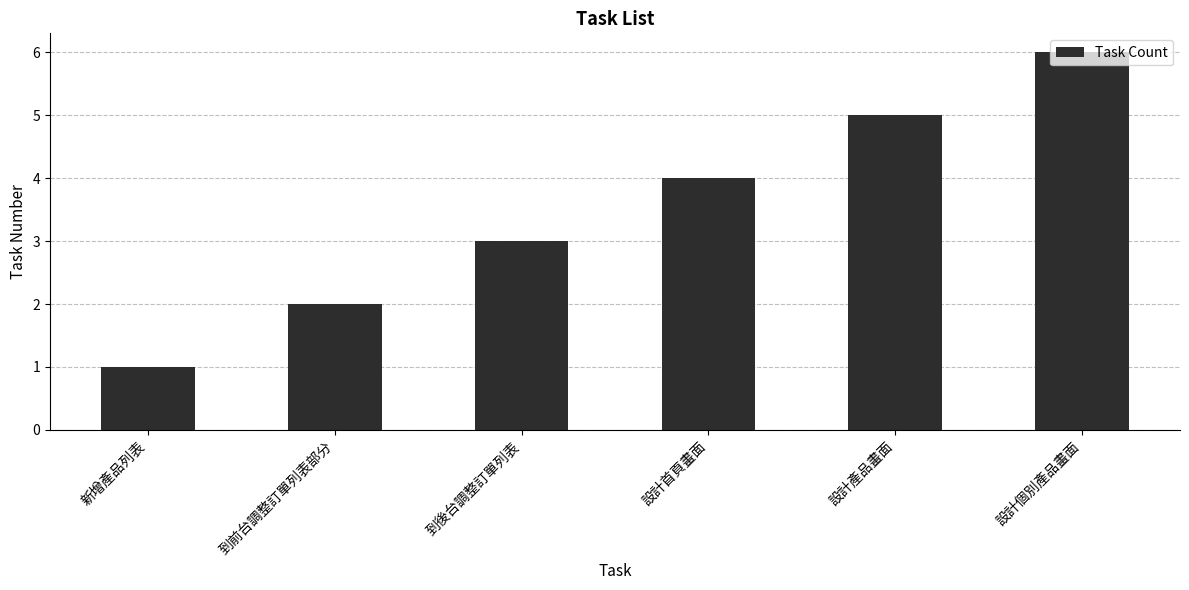

What is the difference between the values at 設計個別產品畫面 and 新增產品列表?

5